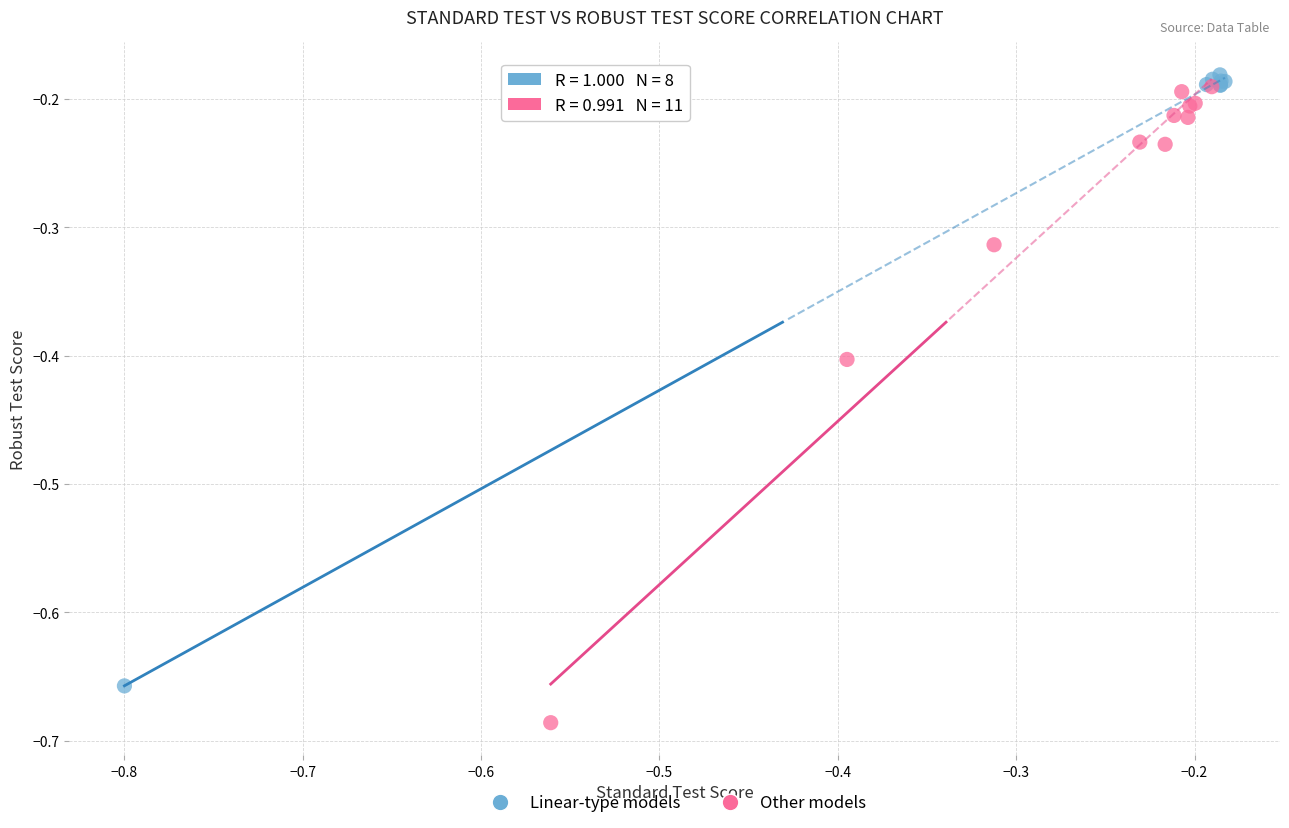

Which series reaches the minimum Y coordinate?

Other models